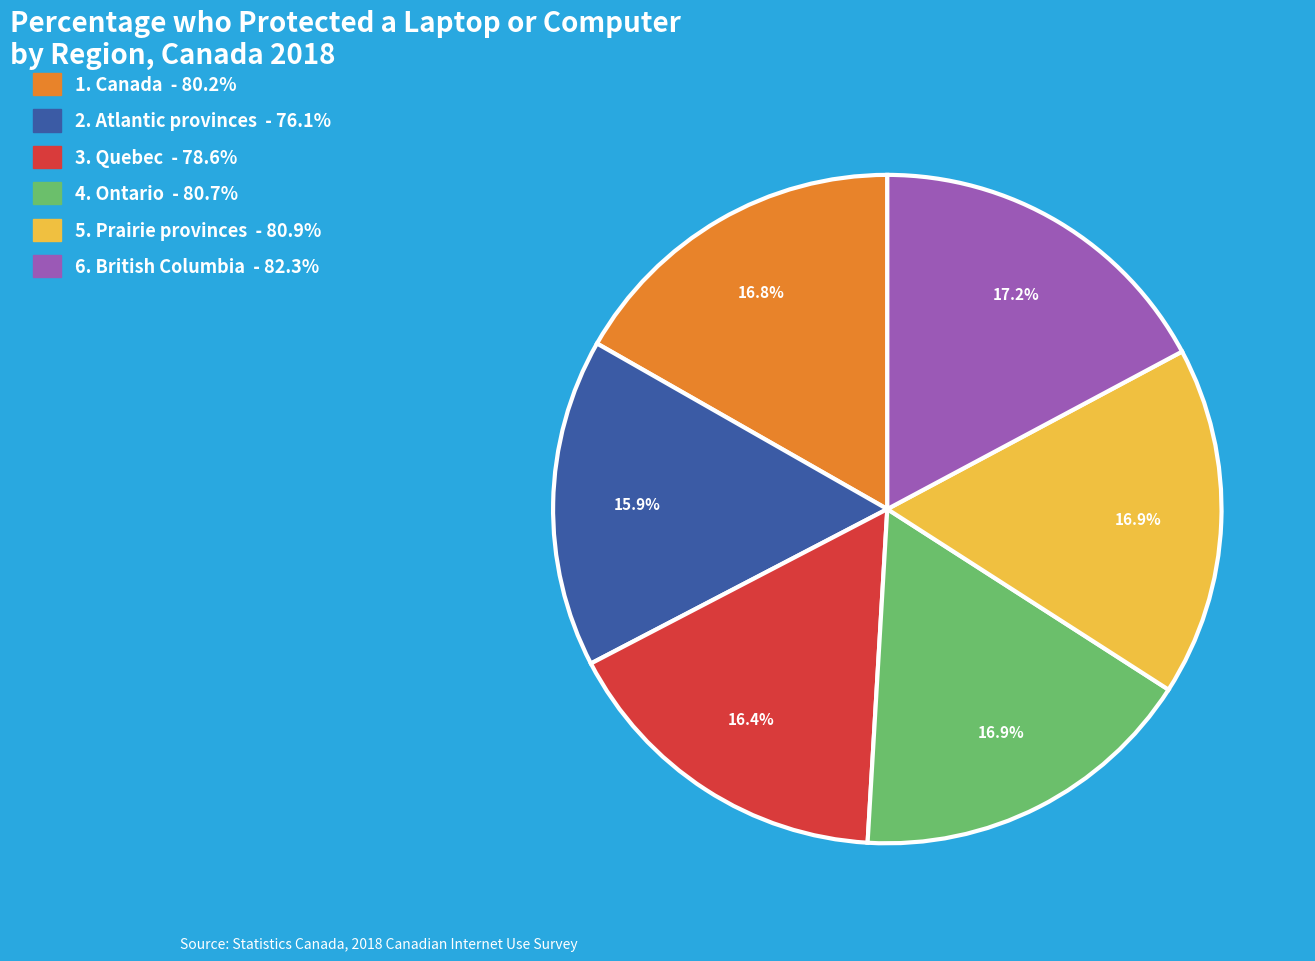

Is there a majority slice in this chart?

No